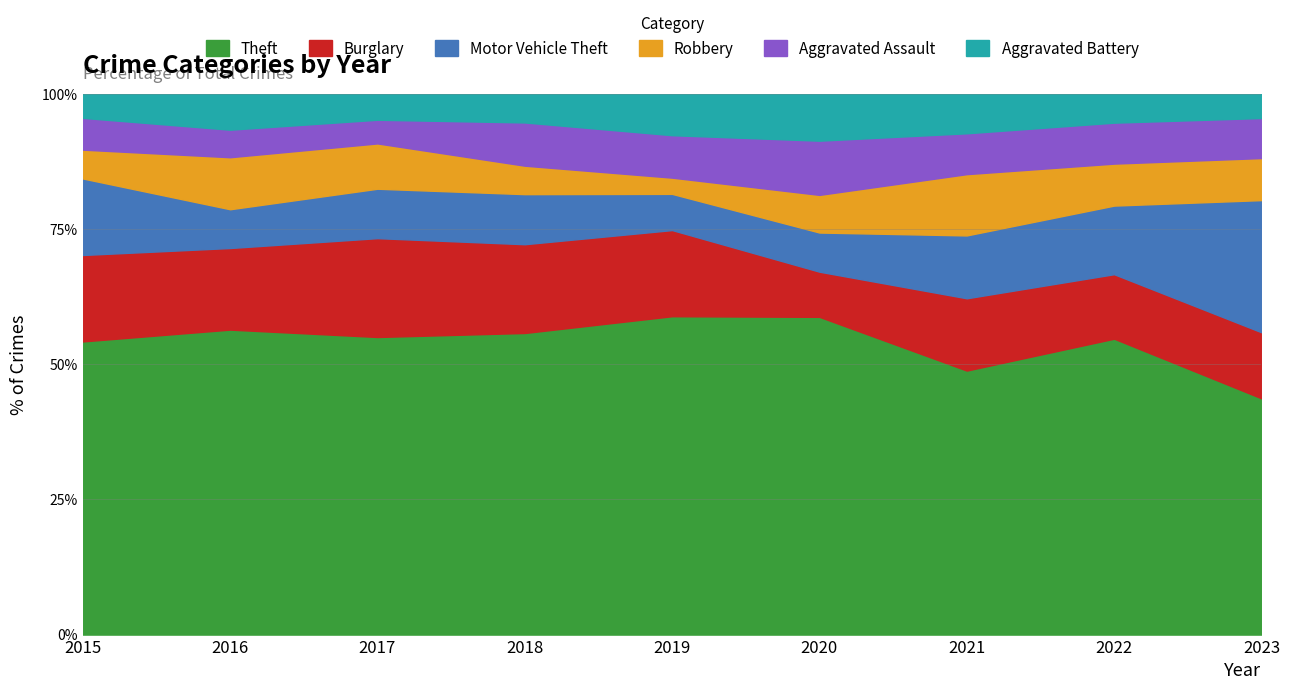

How many categories are shown in the chart?

9